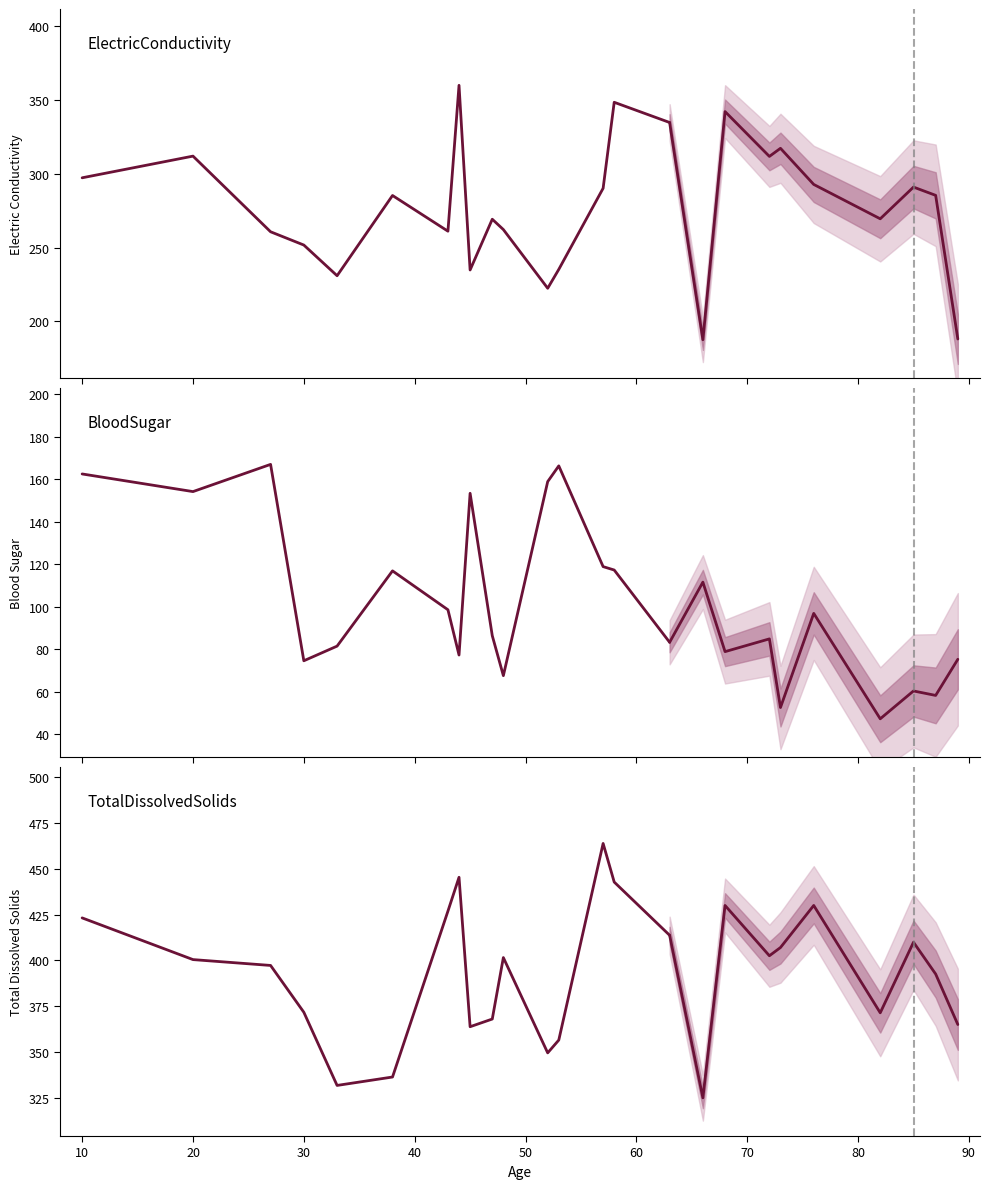

In ElectricConductivity, how many points are higher than both neighbors (excluding endpoints)?

5